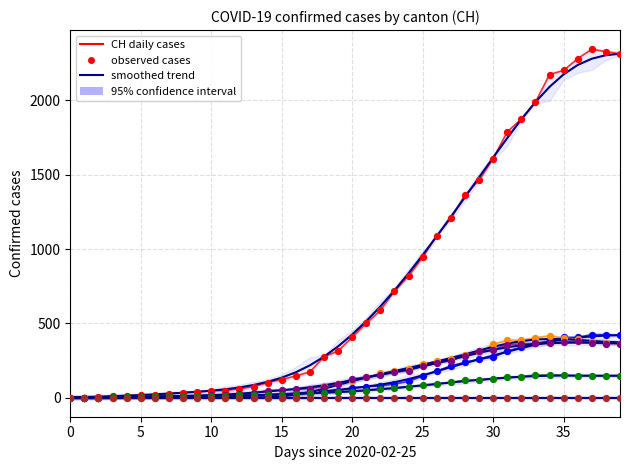

Which series contains the lowest Y value?

CH observed